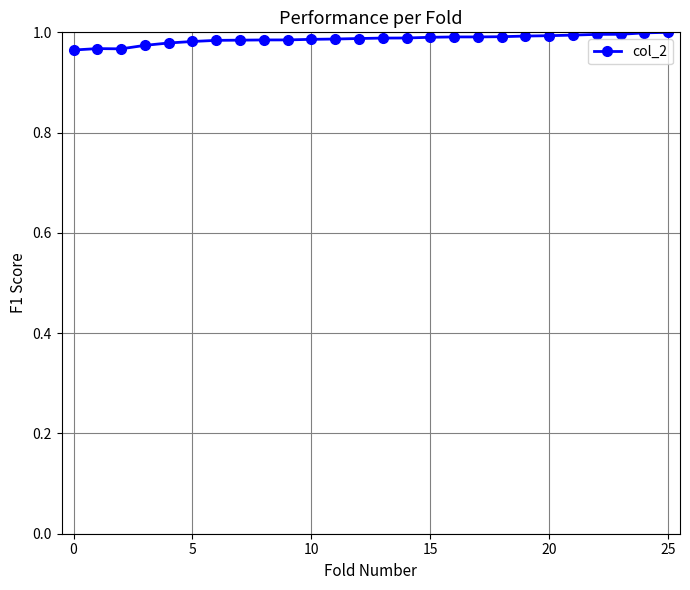

True or false: the data has more than 1 interior local peaks.

True